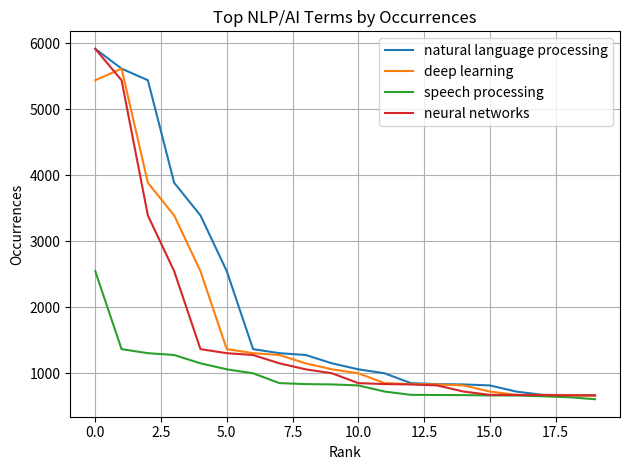

Which series has the widest spread of values?

neural networks